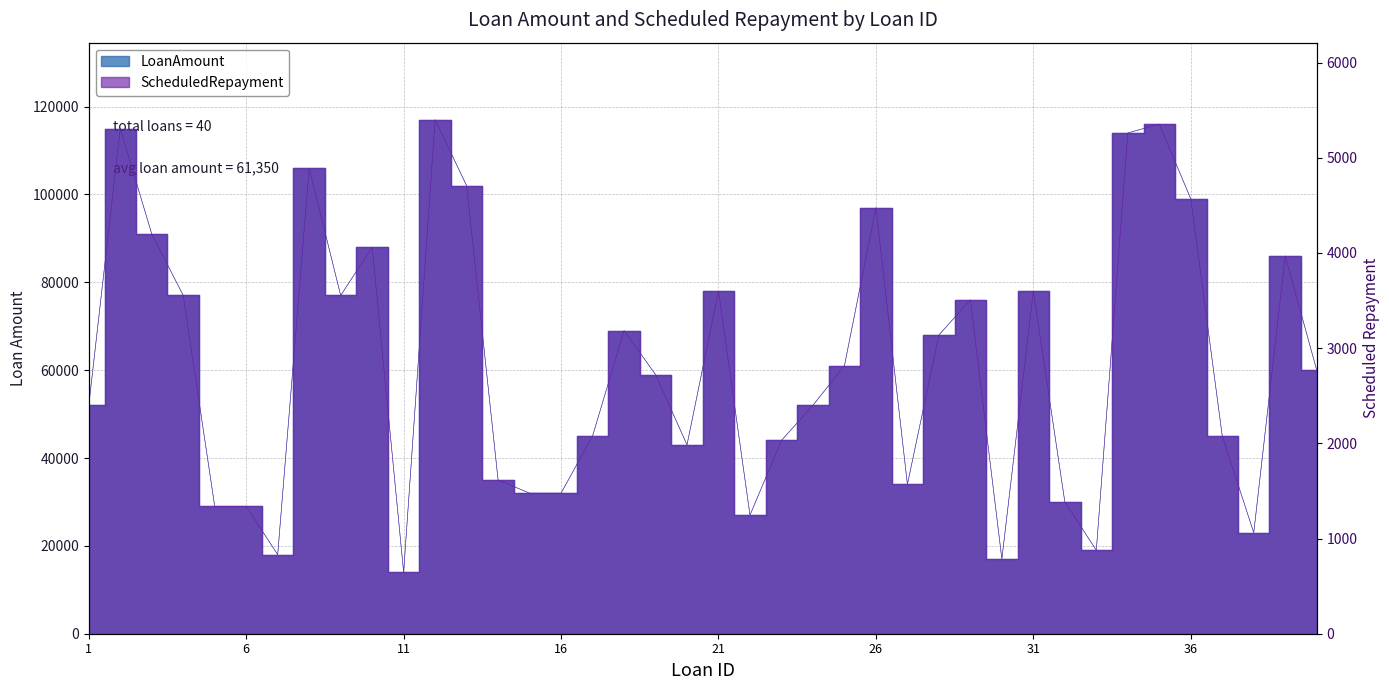

How many data points in LoanAmount are less than 60000?

20